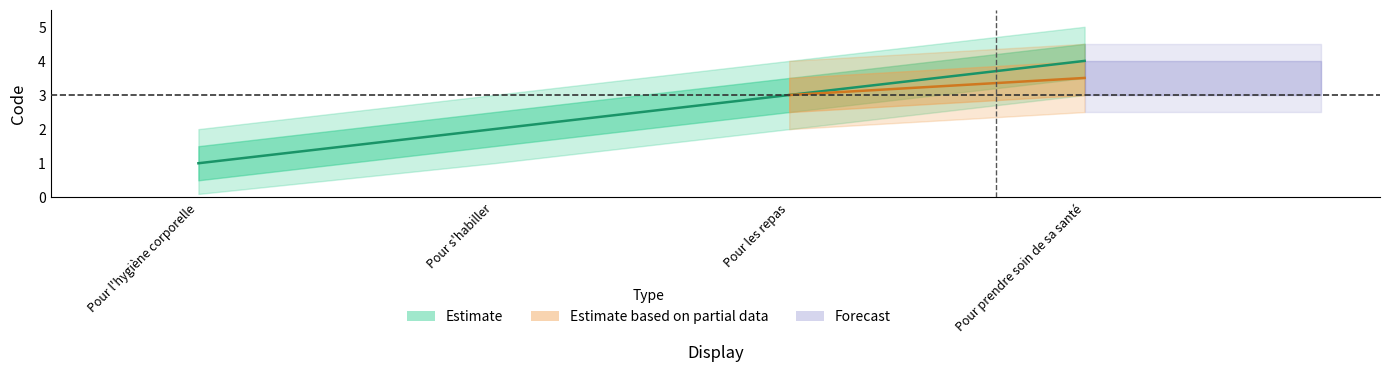

At which label is Code_upper closest to 3?

Pour s'habiller